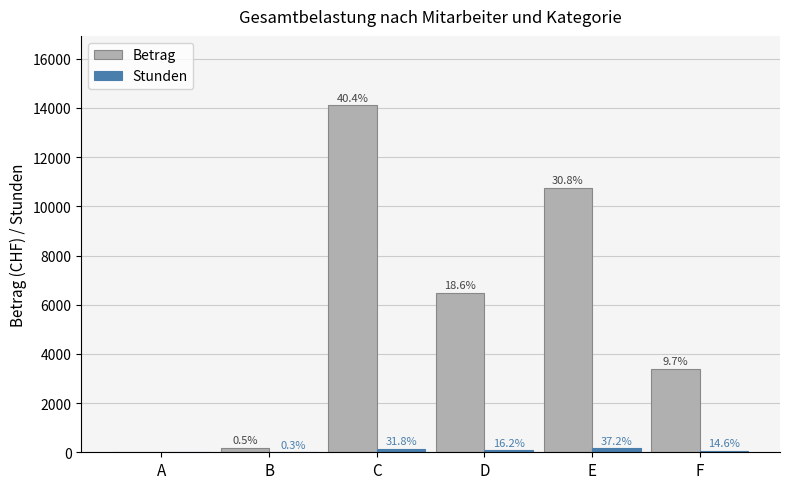

Does the chart contain stacked bars?

No